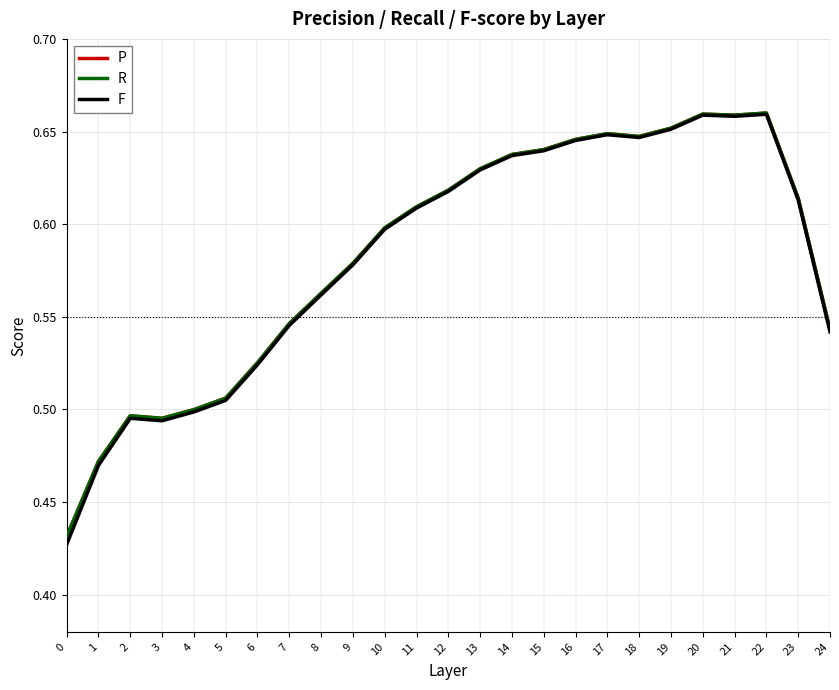

What is the total value across all series at 16?

1.9